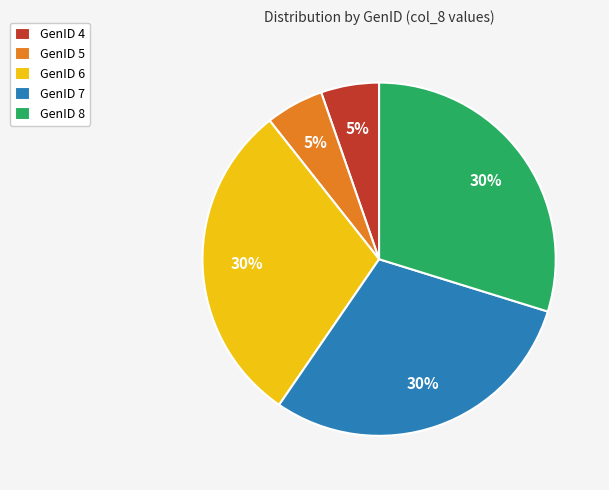

To the nearest percent, what portion does GenID 7 represent?

30%